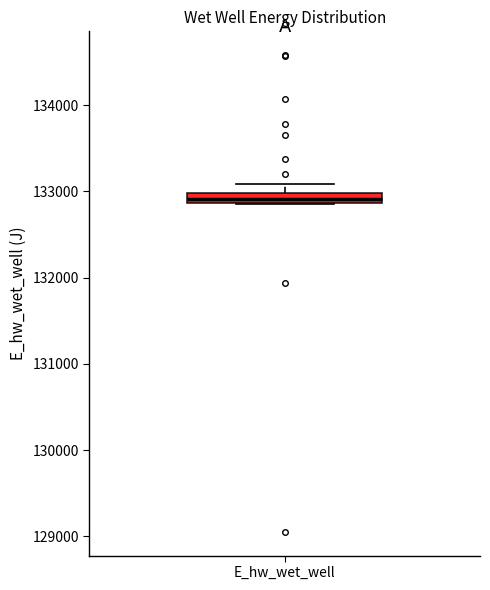

Where is the lower edge of the box for E_hw_wet_well on the y-axis? The values are not printed on the chart, so give them approximately, as read against the axis.

132900